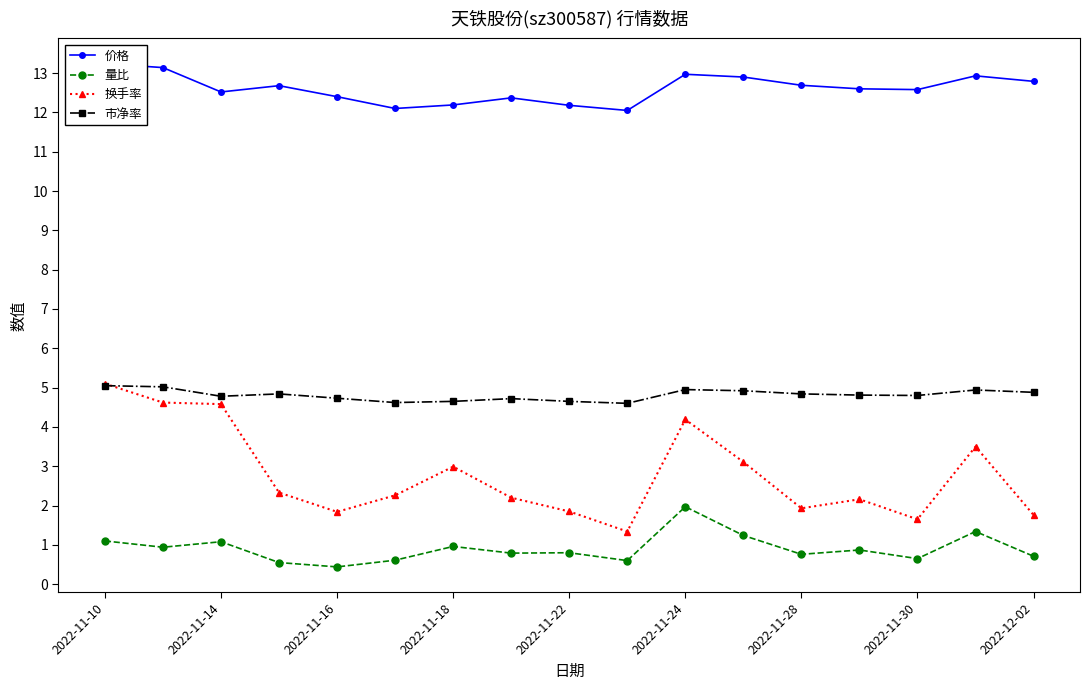

List the series in order of their peak value, highest first.

价格, 换手率, 市净率, 量比